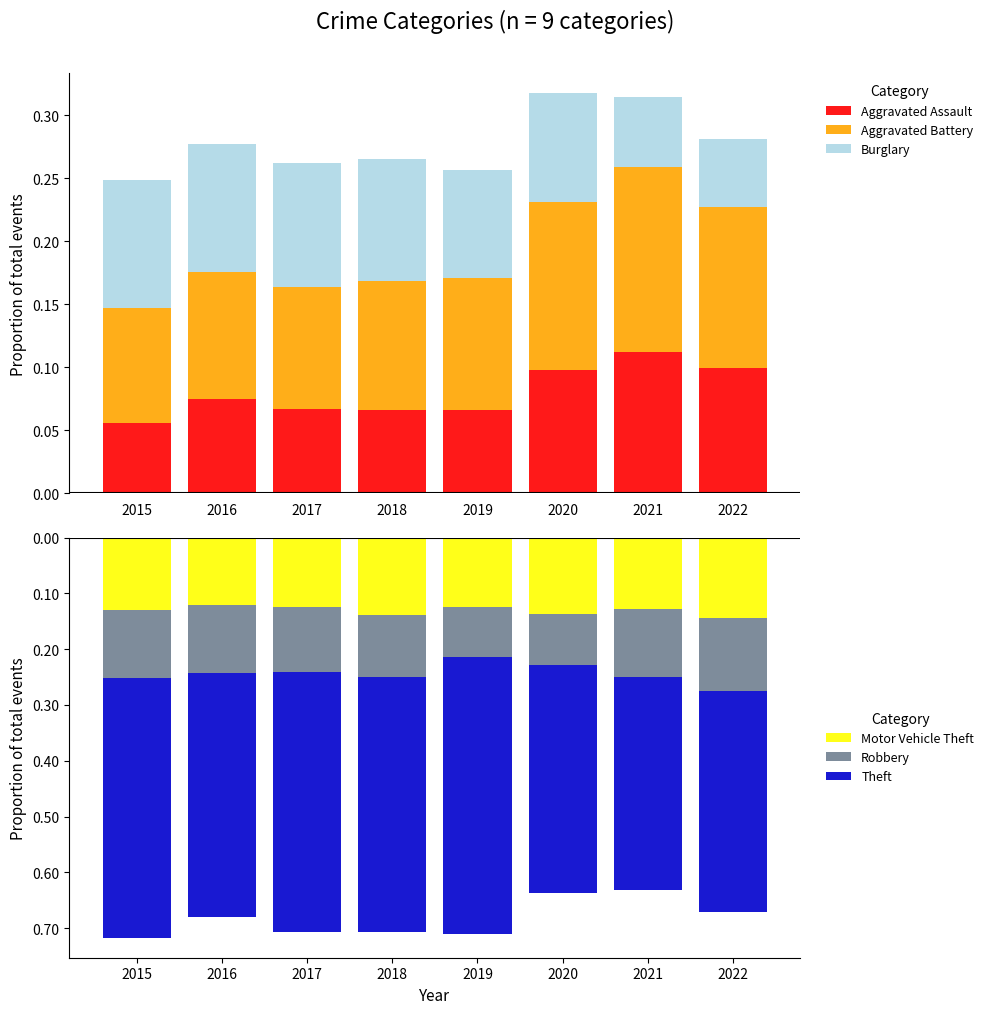

What is the spread (max minus min) of values at 2022?

0.5